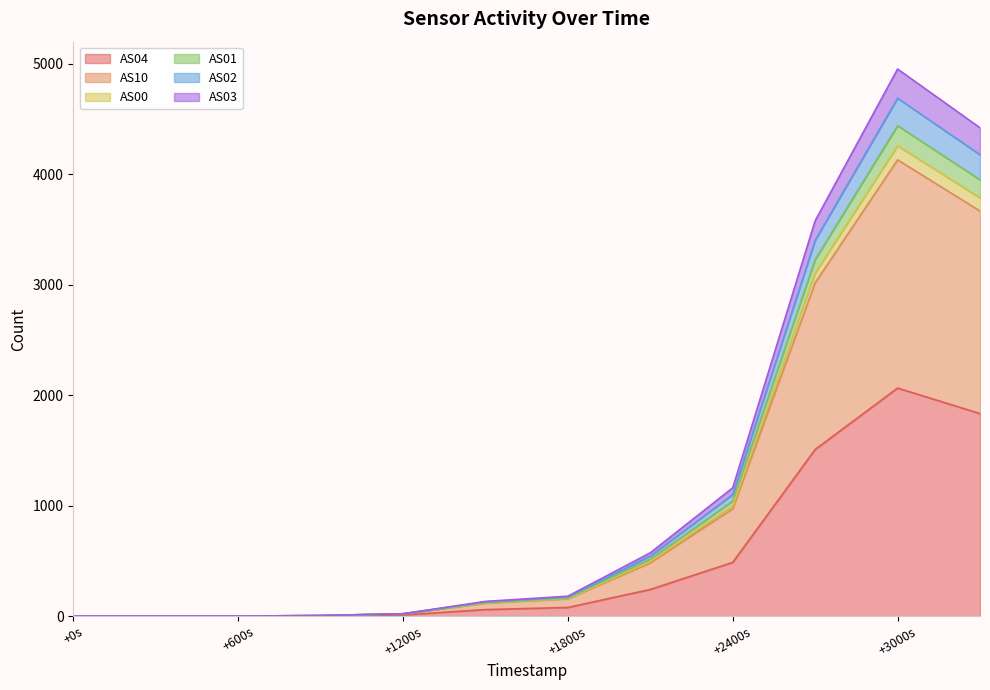

Is it true that AS04 equals 139 at +1800s?

False